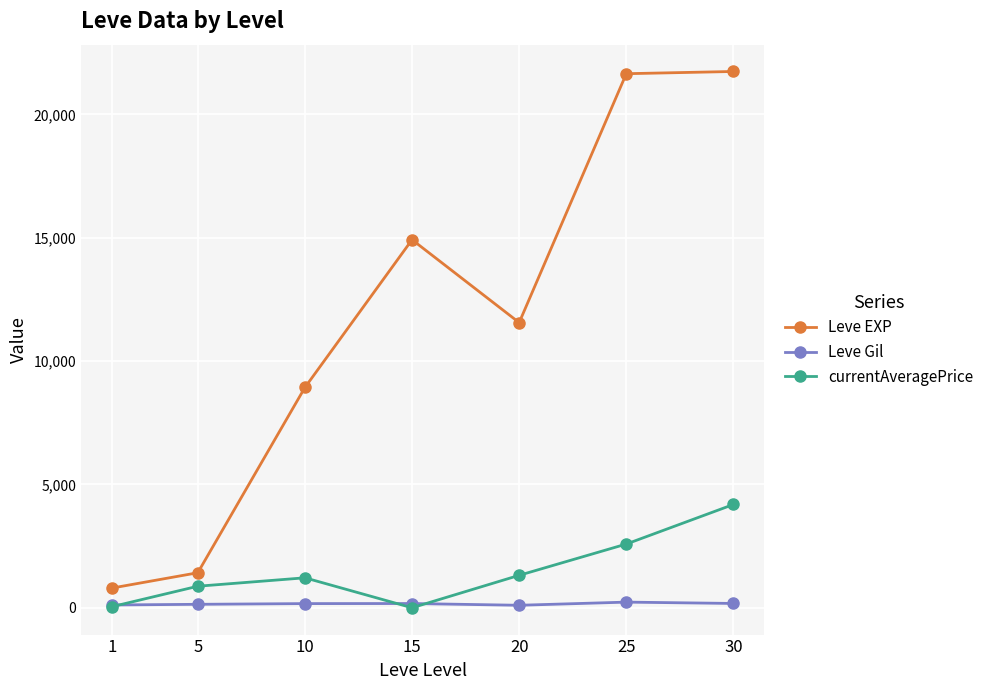

What are all the series names shown in the legend?

Leve EXP, Leve Gil, currentAveragePrice